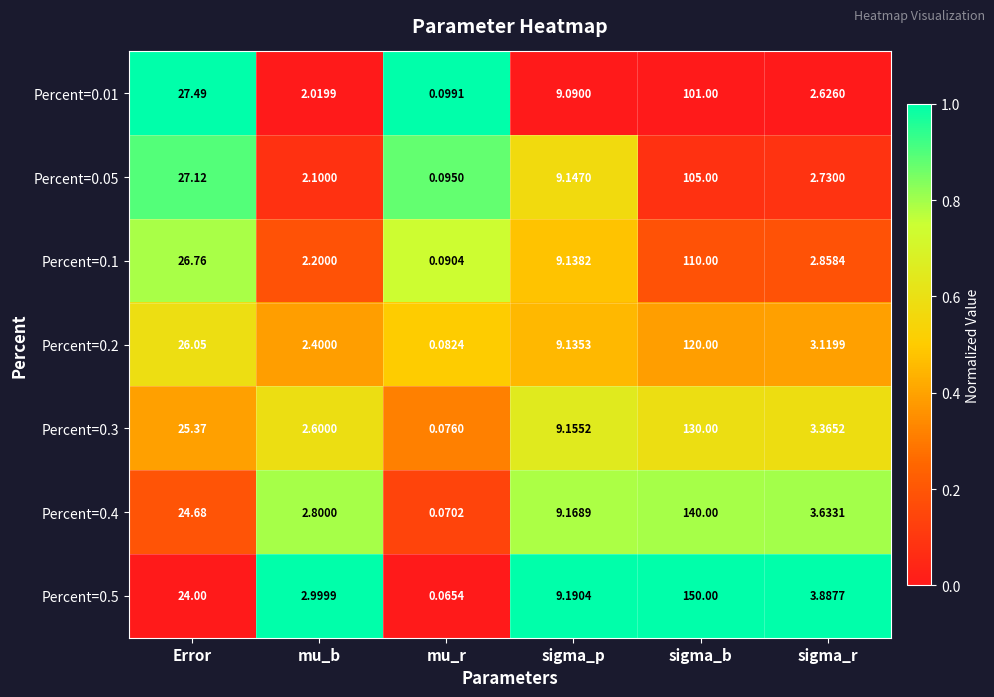

List the labels in order of Percent=0.2 value, largest first.

sigma_b, Error, sigma_p, sigma_r, mu_b, mu_r